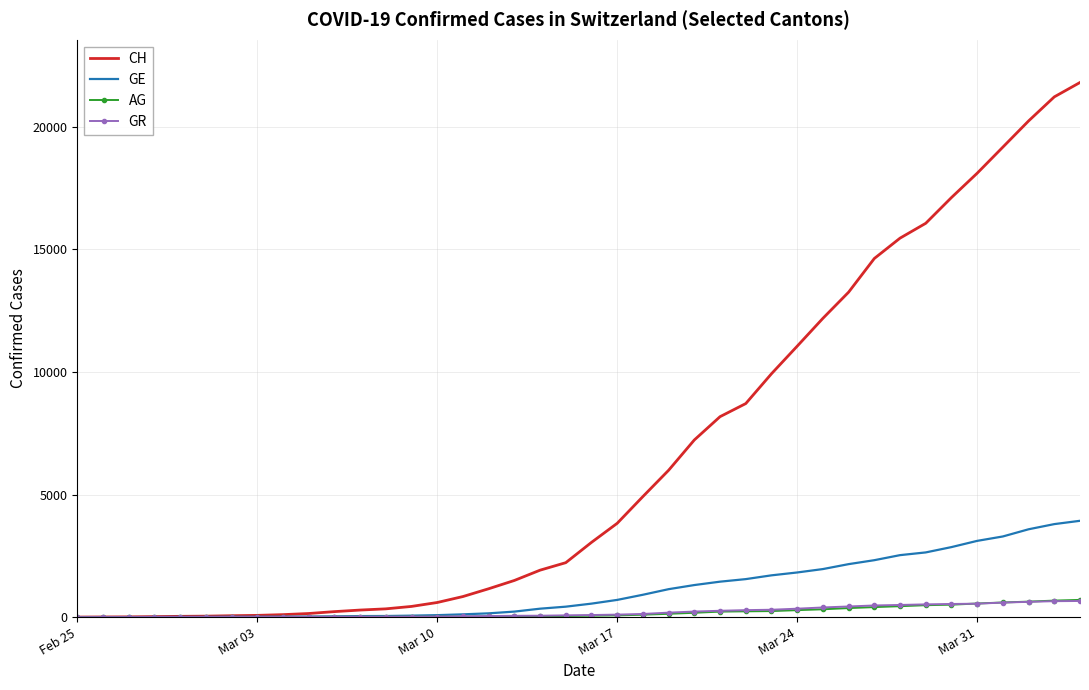

Which series has the largest range (max minus min)?

CH